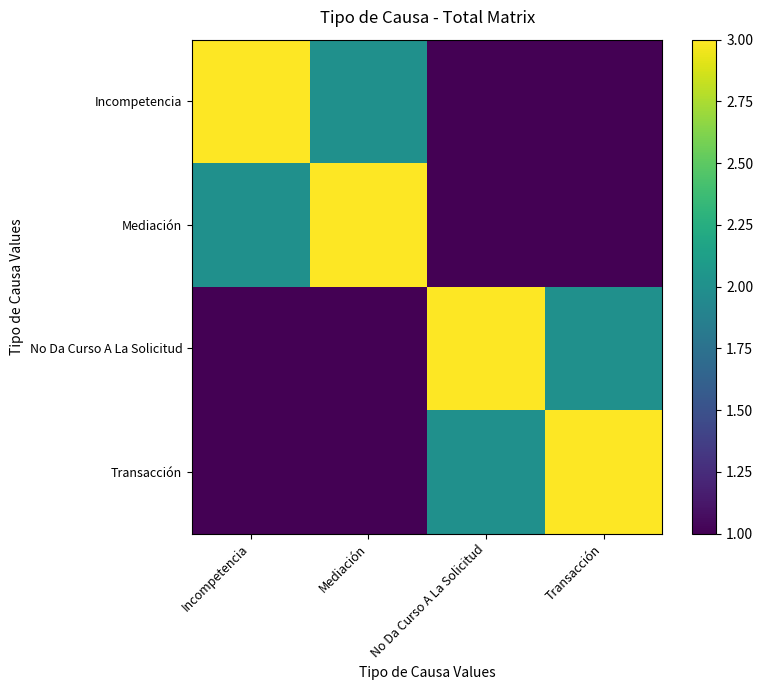

Which label corresponds to the smallest value in the chart?

No Da Curso A La Solicitud